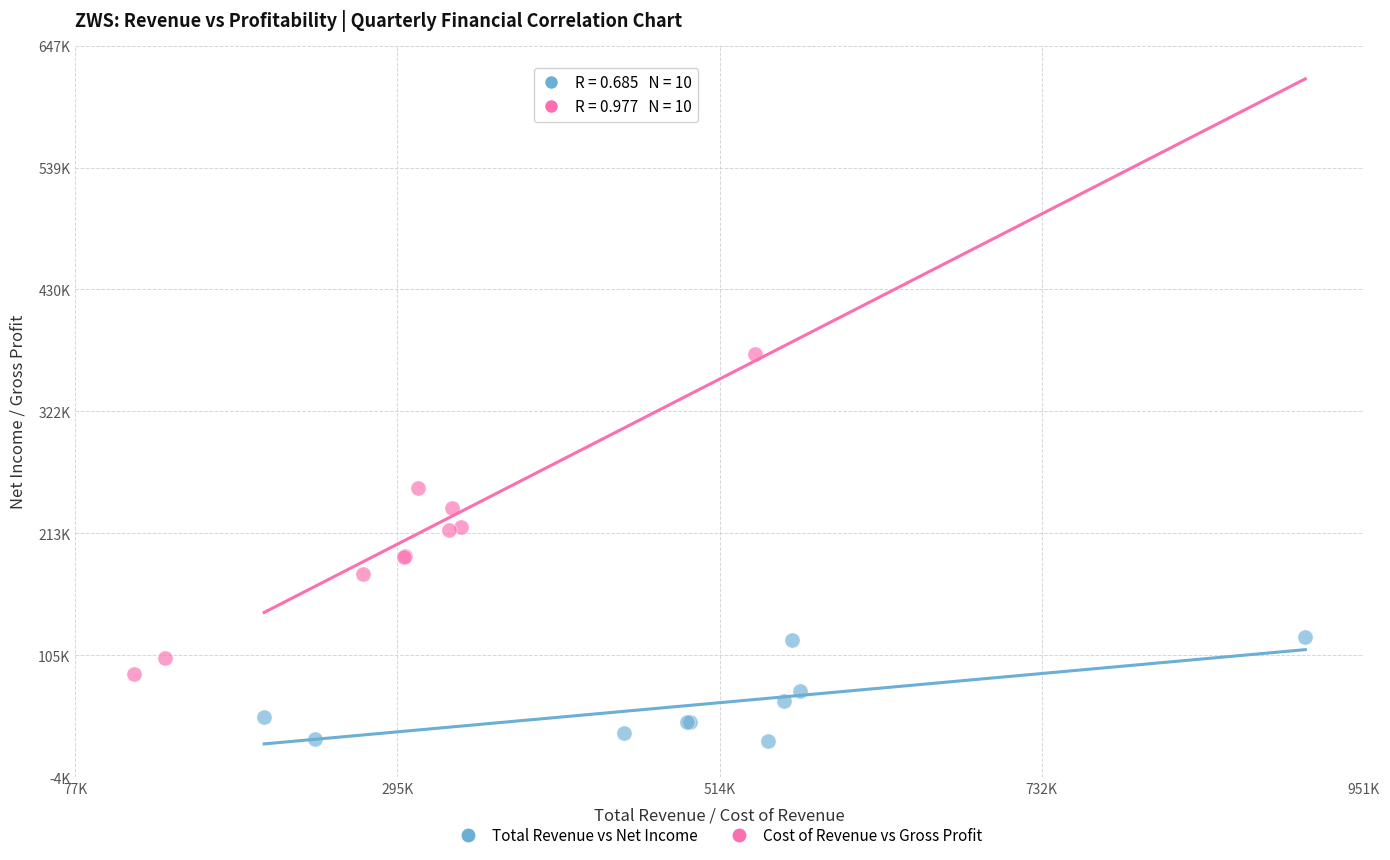

Which series has the largest Y range (max minus min)?

Cost of Revenue vs Gross Profit